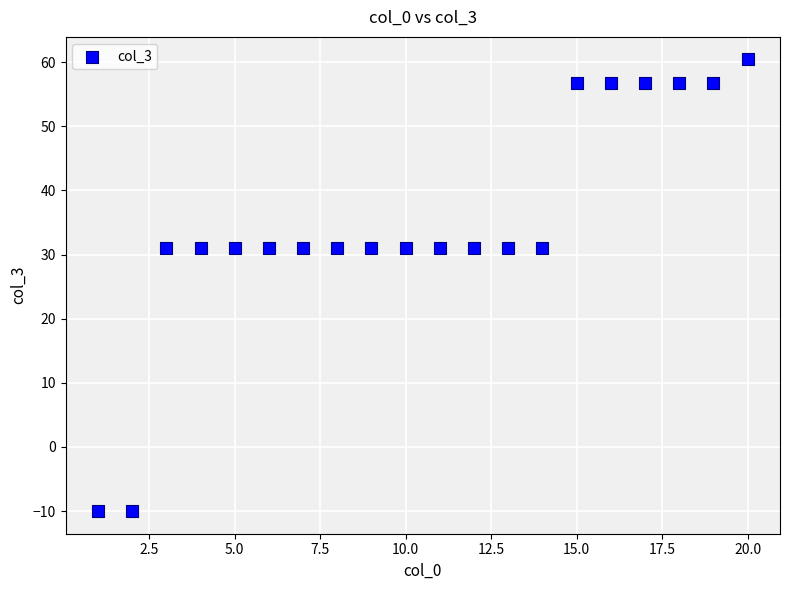

What is the range of Y values (max minus min)?

70.4